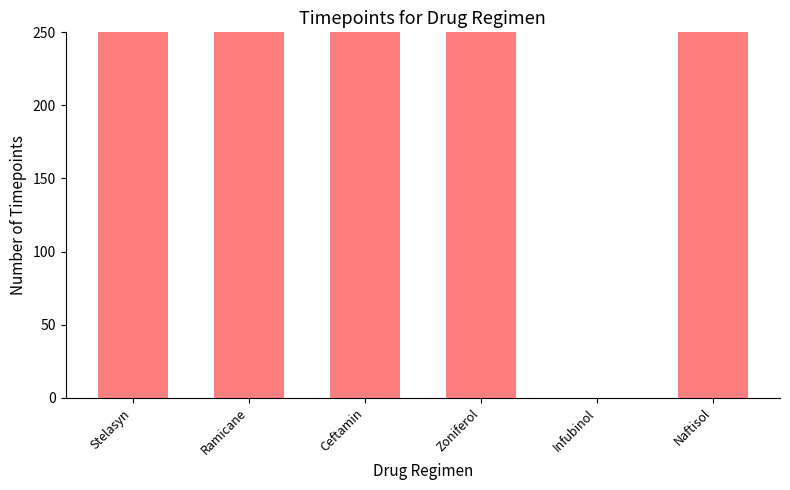

What is the difference between the maximum and minimum values?

3359